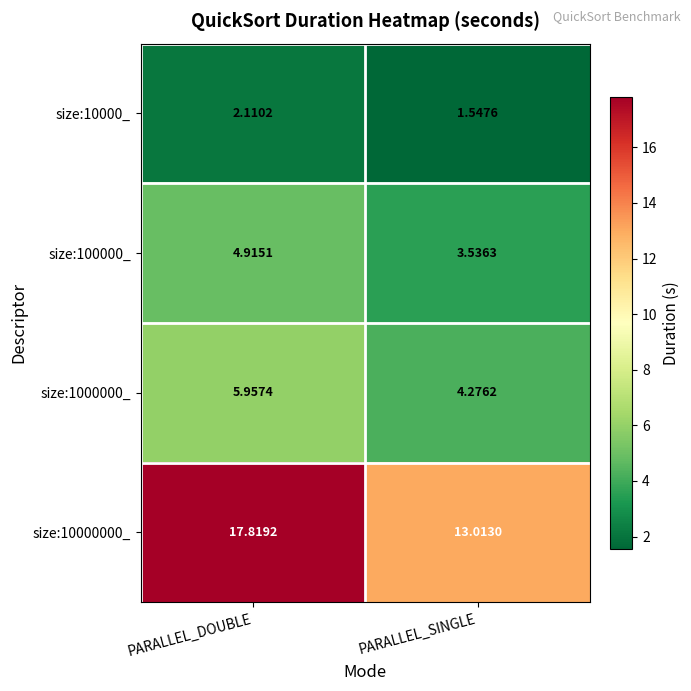

At how many categories does at least one series exceed 2?

2